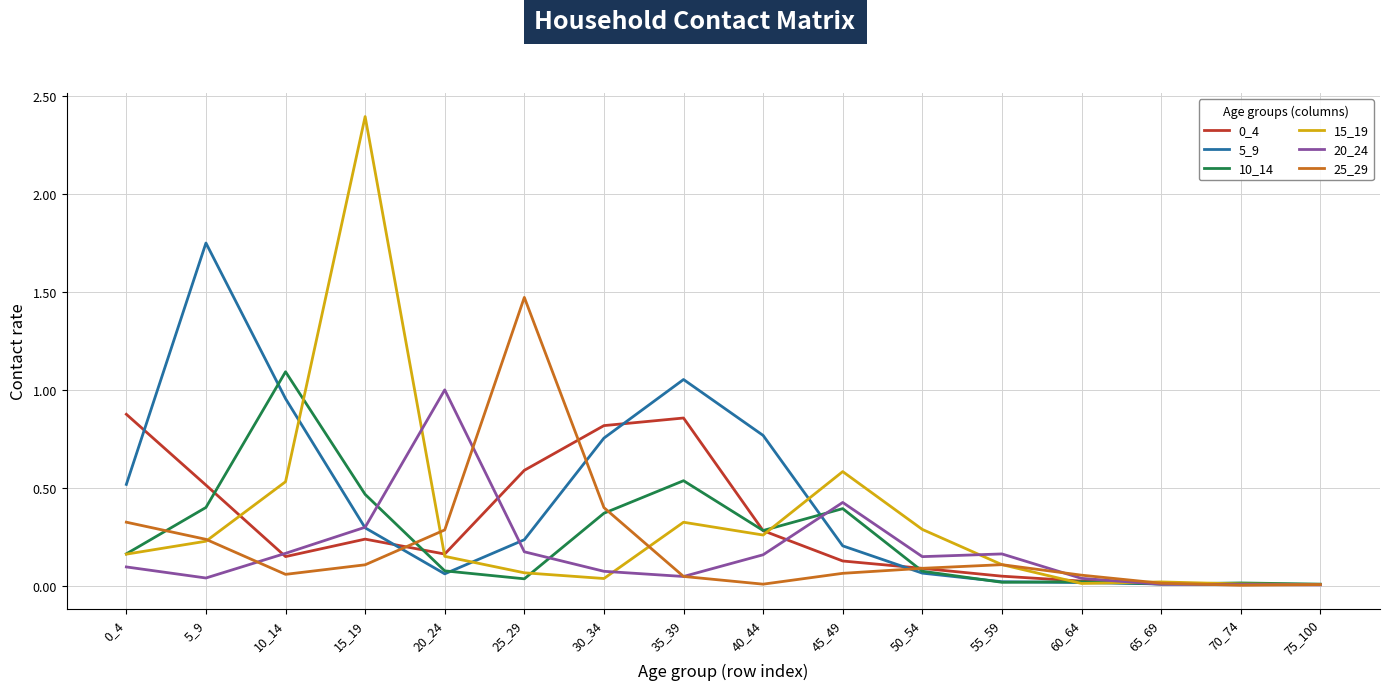

Which category has the highest value in the 25_29 series?

25_29